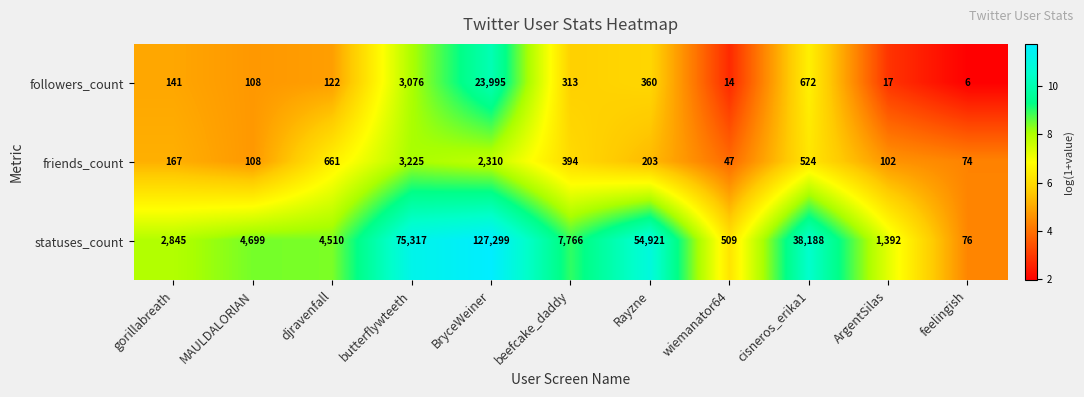

The statuses_count series shows 1626 at MAULDALORlAN. True or false?

False